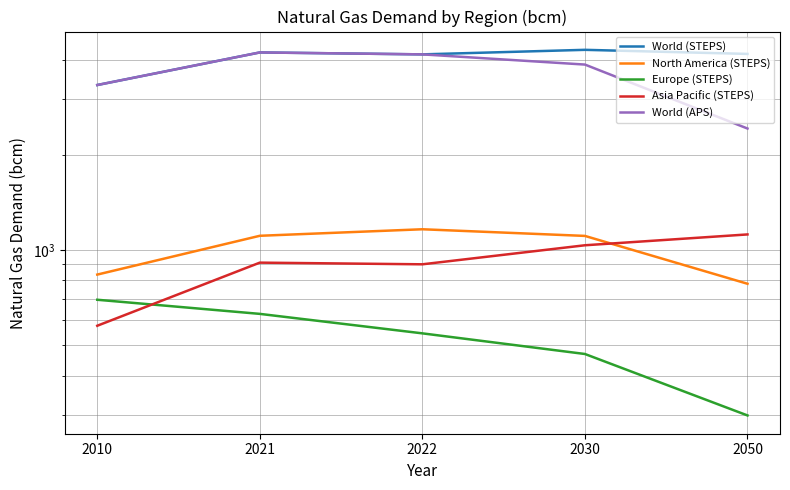

What is the average value of the Asia Pacific (STEPS) series?

908